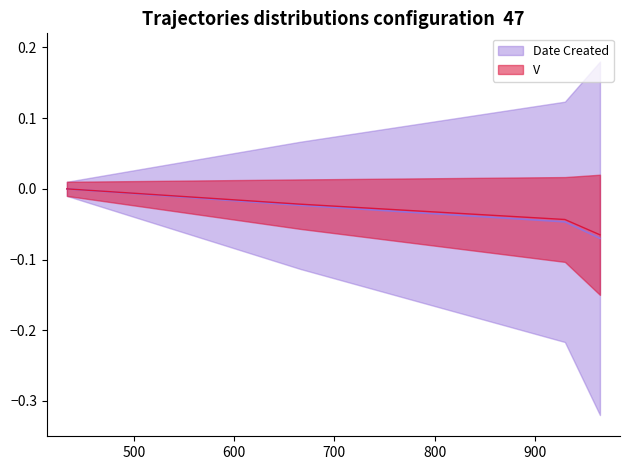

Rank the categories by value from highest to lowest.

433, 666, 930, 965